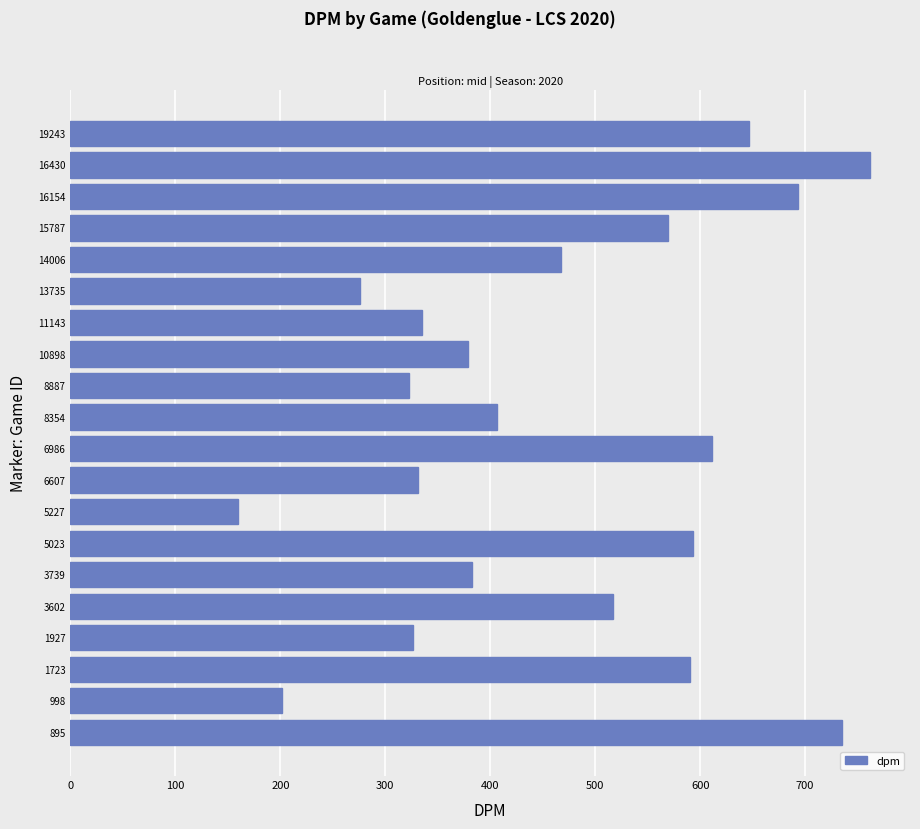

Between 5227 and 8887, which is larger?

8887